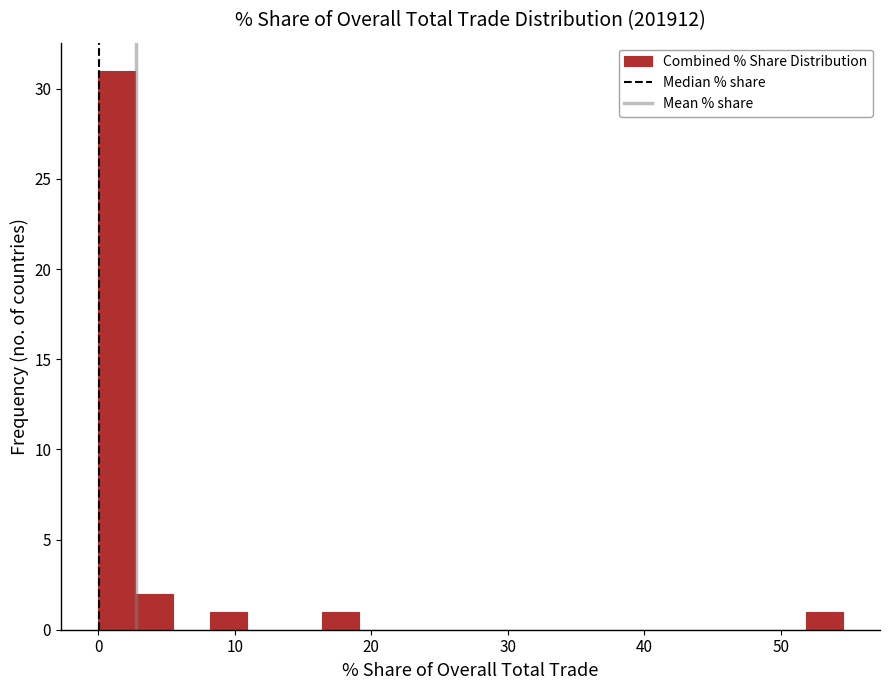

Read against the x-axis, roughly where is the centre of the tallest bar?

1